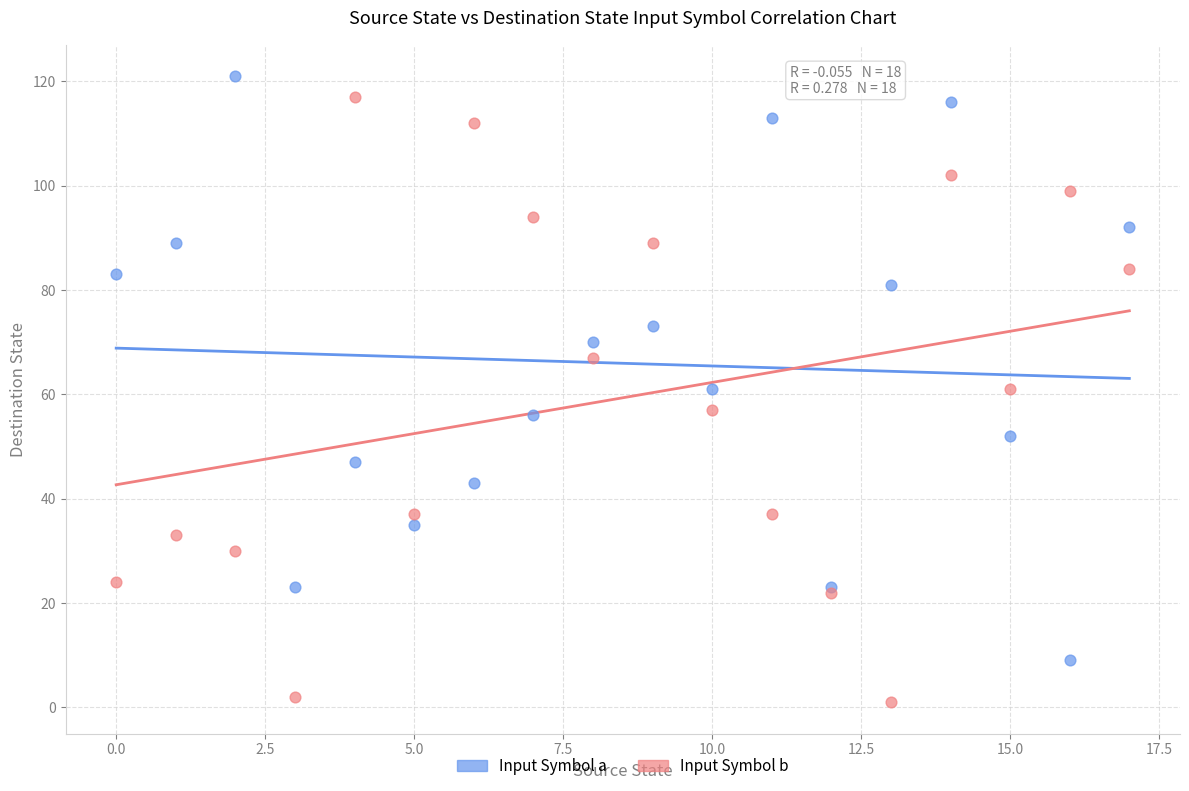

Which series contains the lowest Y value?

Input Symbol b